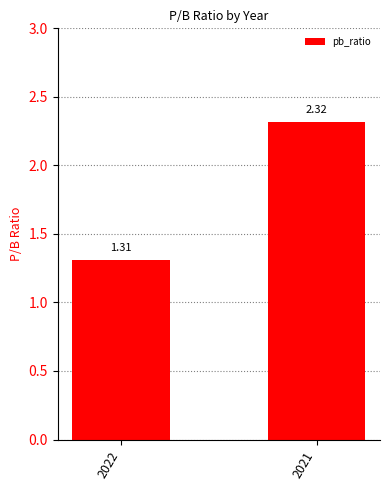

Between 2022 and 2021, which is larger?

2021